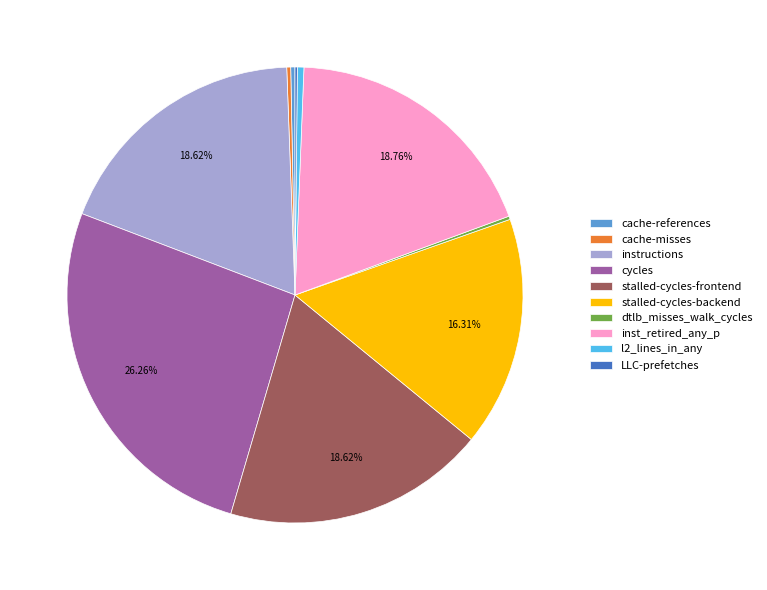

What is the largest slice in the pie chart?

cycles